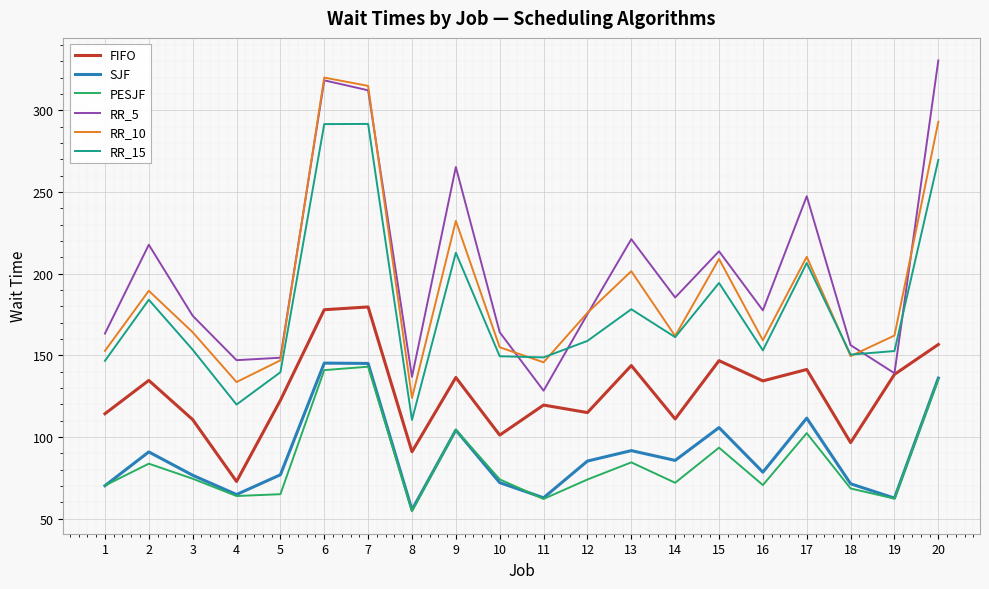

Is this an area chart (filled region under the line)?

No